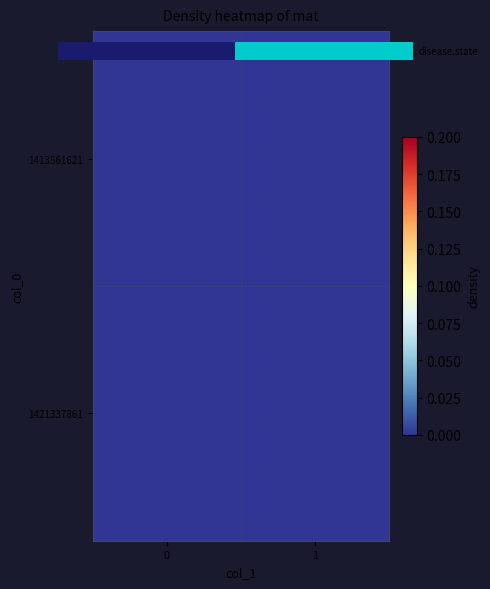

True or false: 0.0 has a value of 1 at 1.00.

False